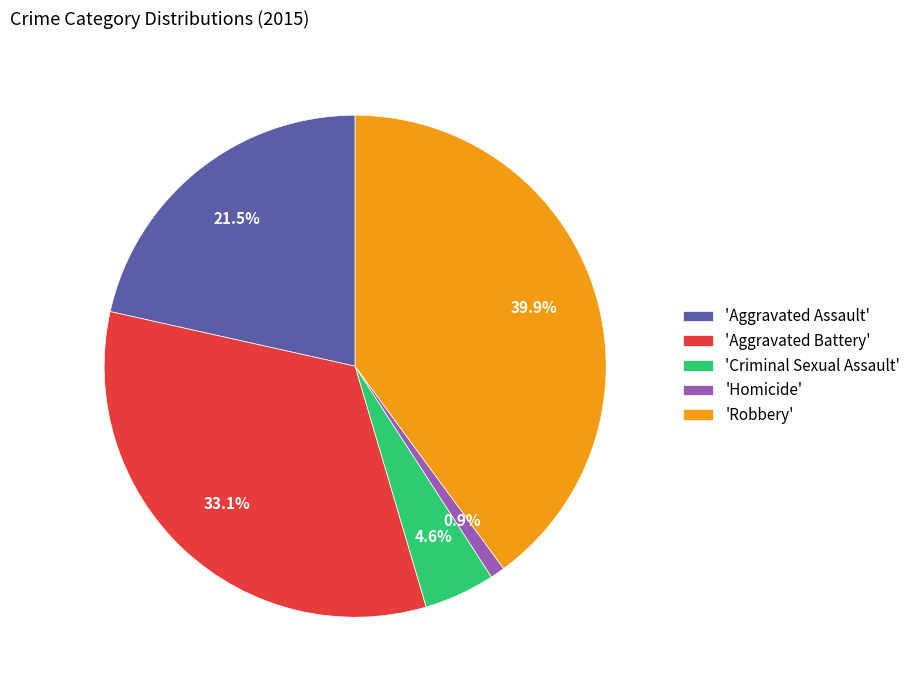

How much of the chart is everything except 'Criminal Sexual Assault'?

95.4%